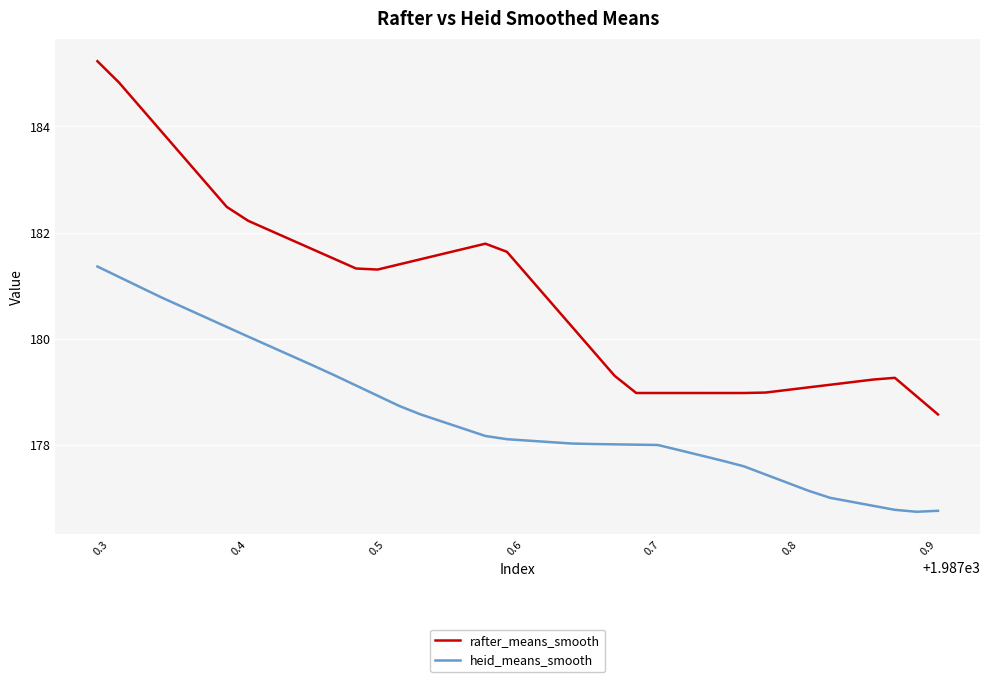

What is the difference between the maximum and minimum values in the rafter_means_smooth series?

6.7